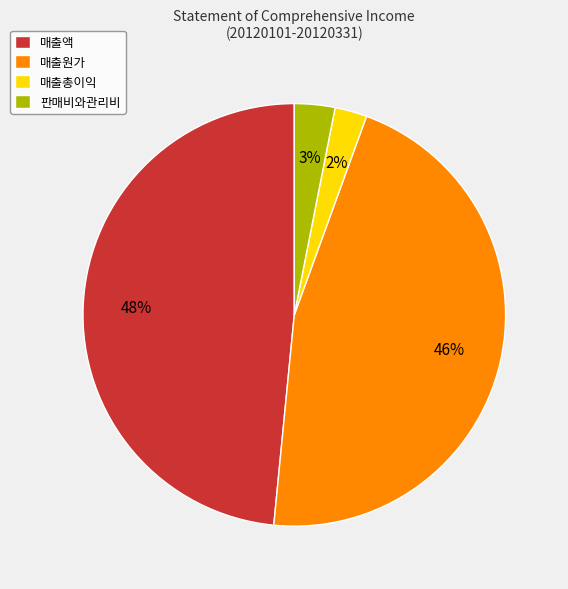

Which category has the smallest portion of the pie?

매출총이익